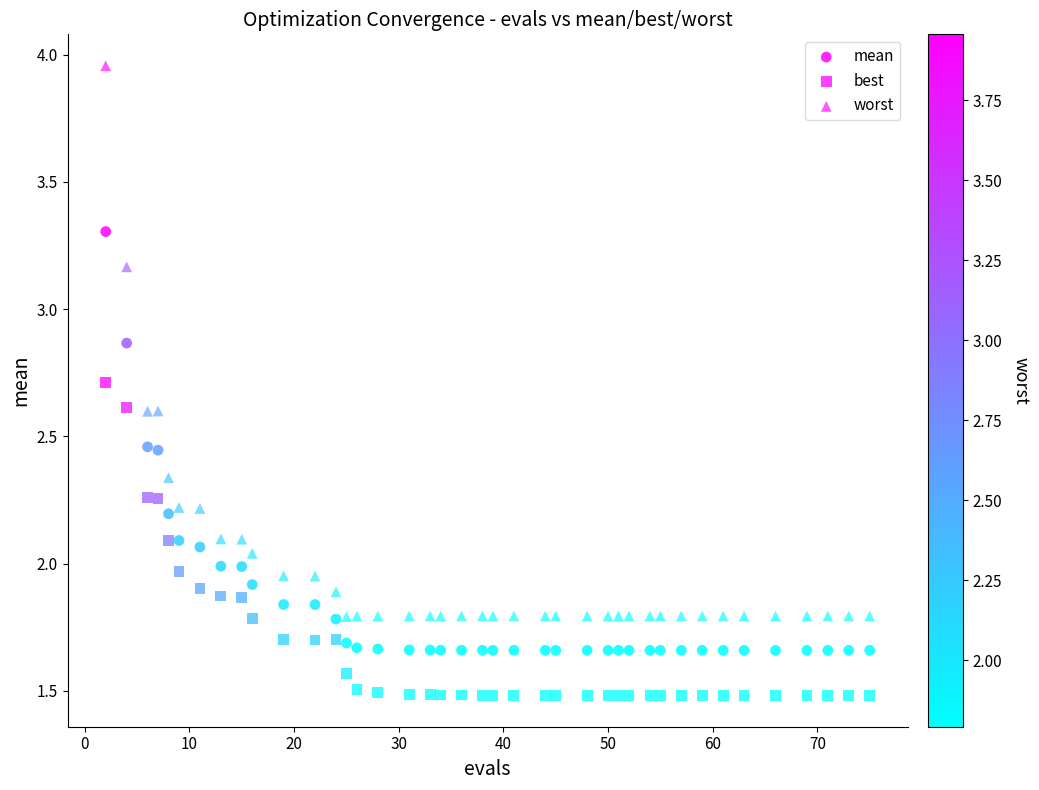

How many points are shown in the scatter plot?

120